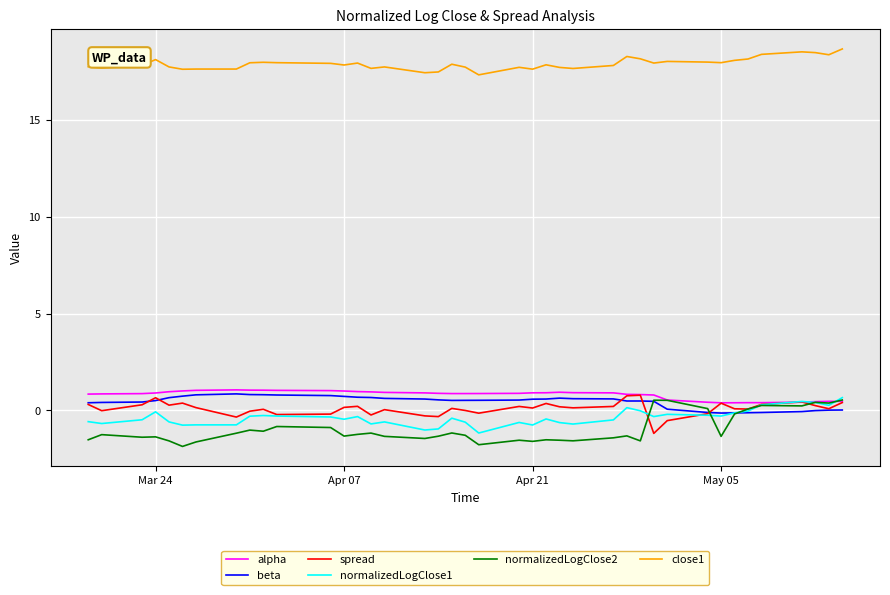

True or false: close1 and normalizedLogClose2 cross at least once.

False